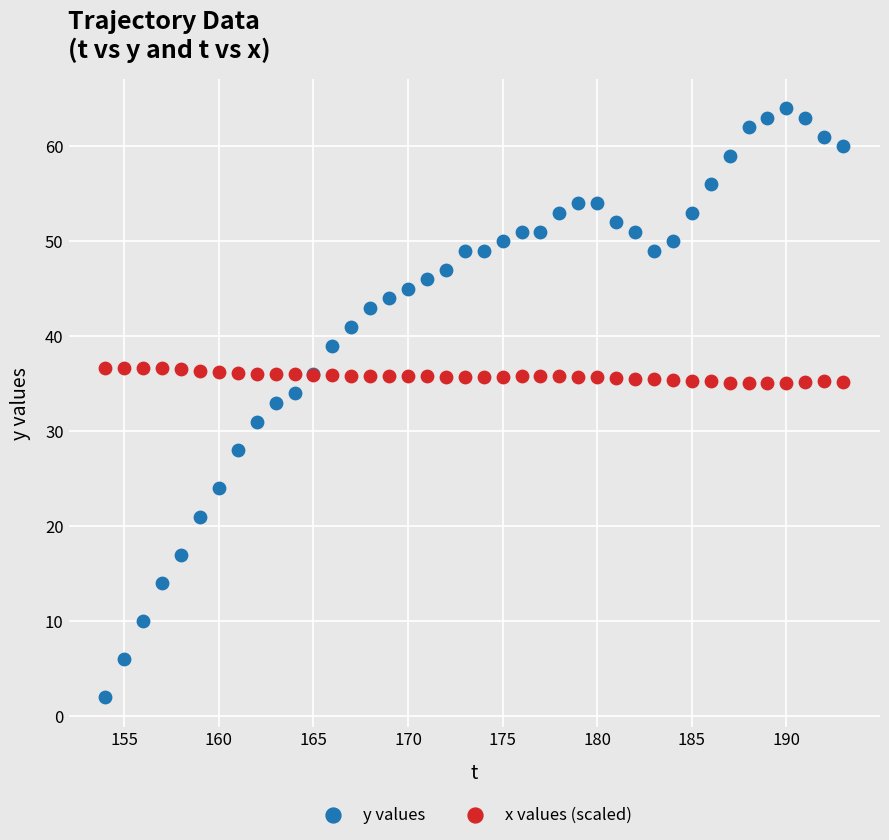

What is the X range (max minus min) for the scatter plot?

39.0